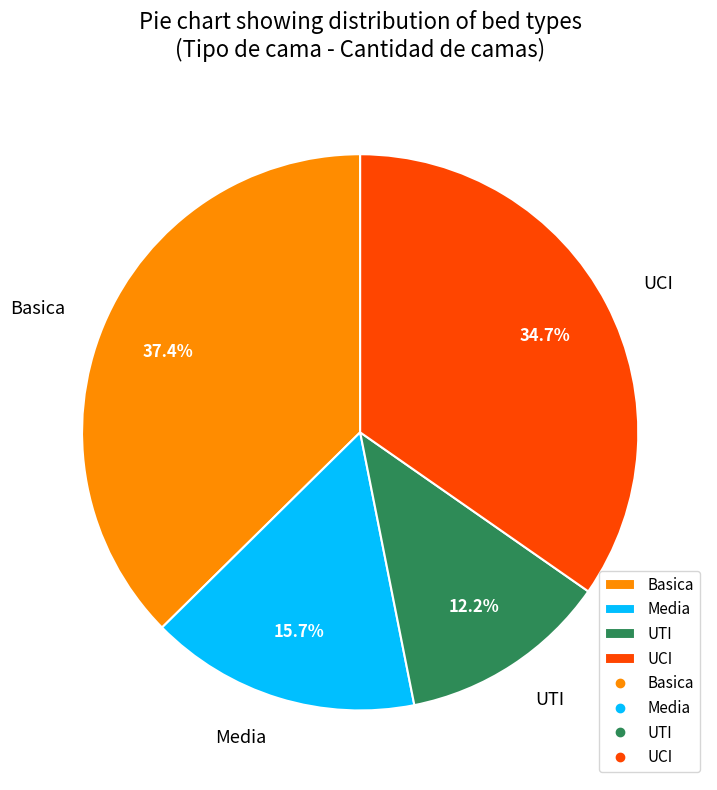

Is it true that UCI is 29% of the pie?

False